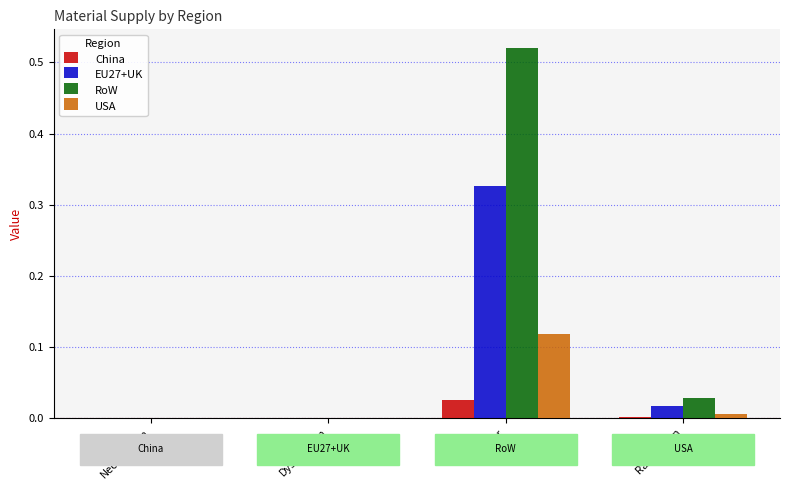

Which series has the widest spread of values?

RoW